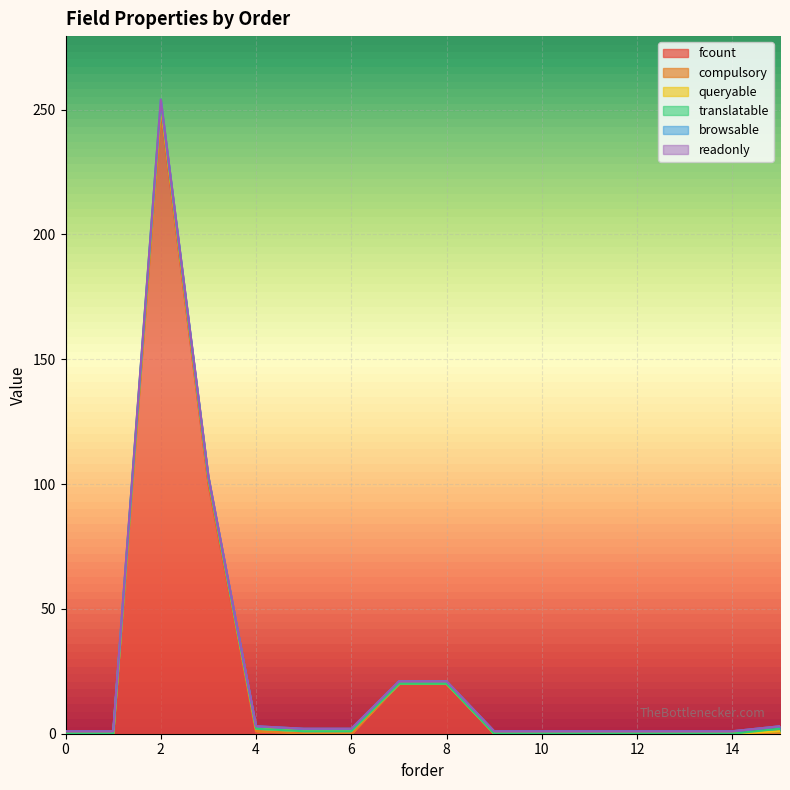

True or false: browsable and readonly cross at least once.

False